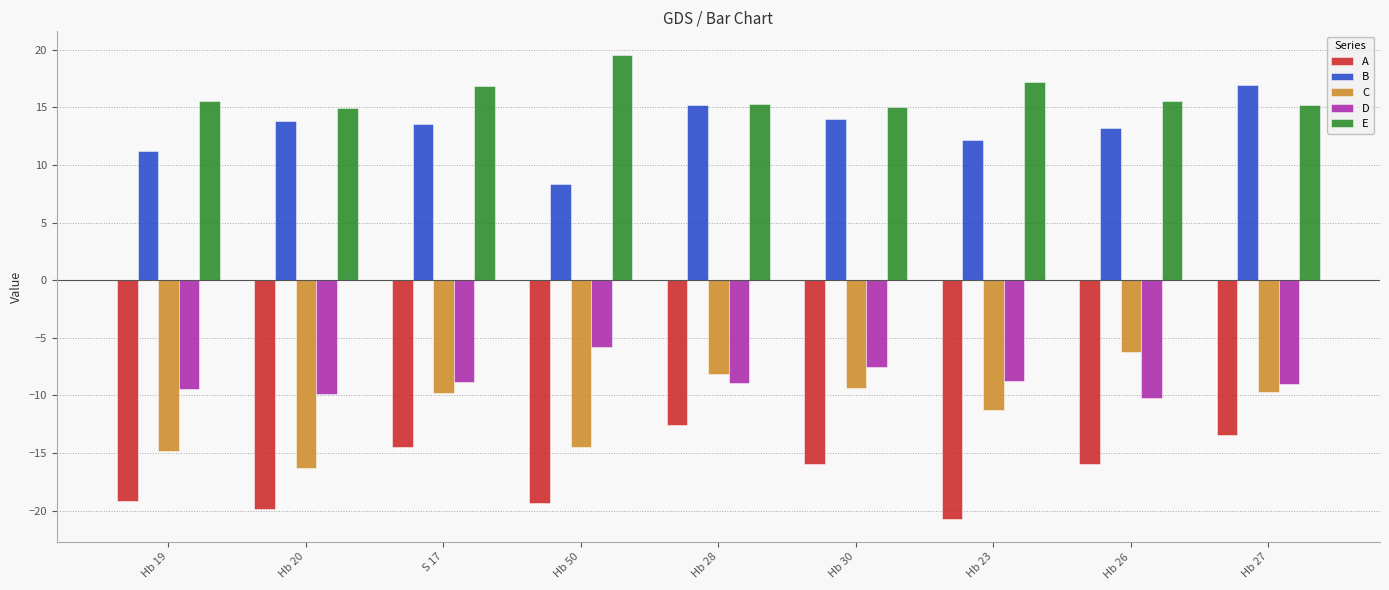

What is the label of the 2nd bar from the right?

Hb 26